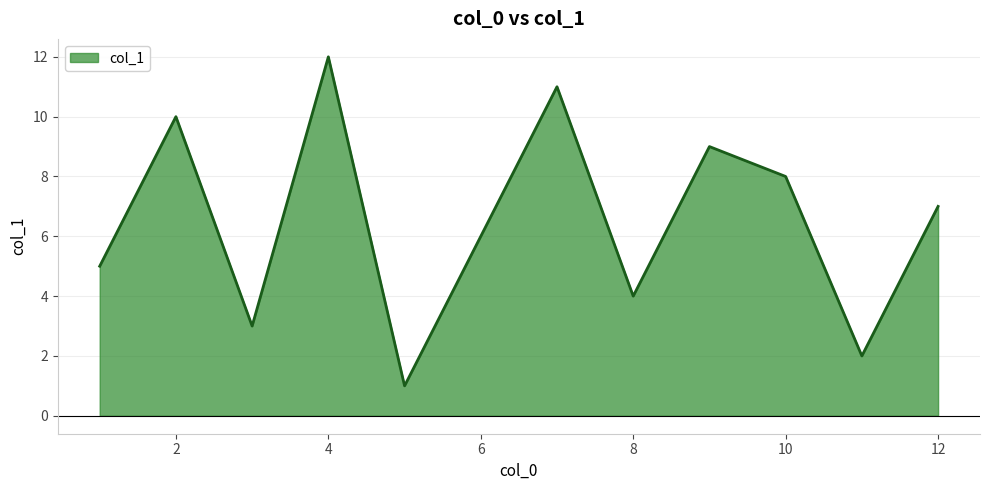

Does the chart display data point markers on the line(s)?

No